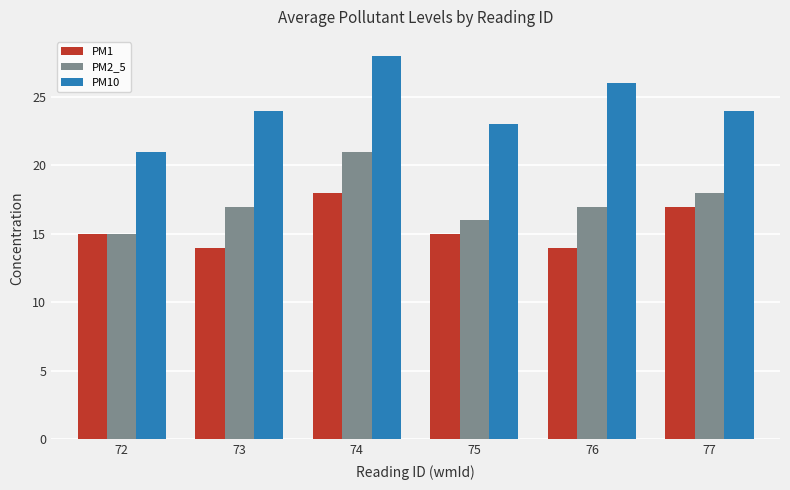

Count the PM1 values in the range 14 to 17.

5